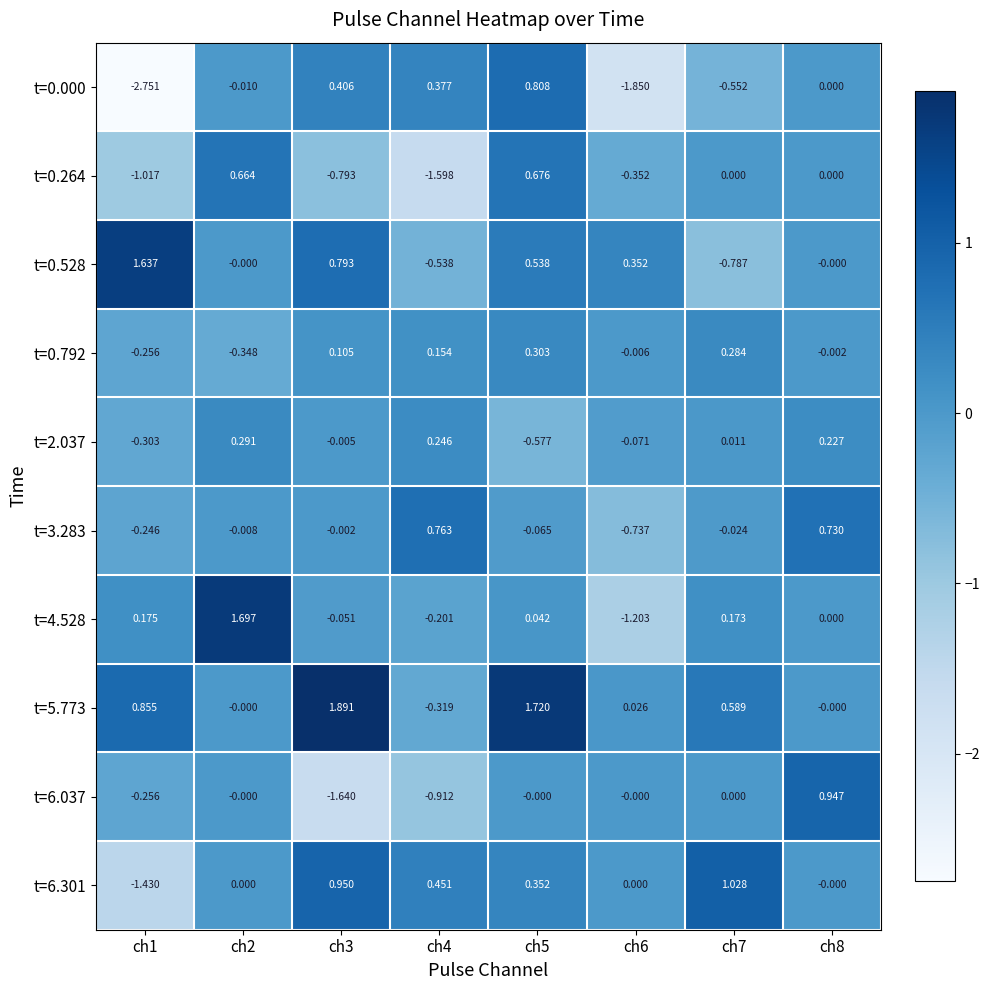

Is the value of t=0.000 at ch4 greater than the value of t=6.301 at ch3?

No